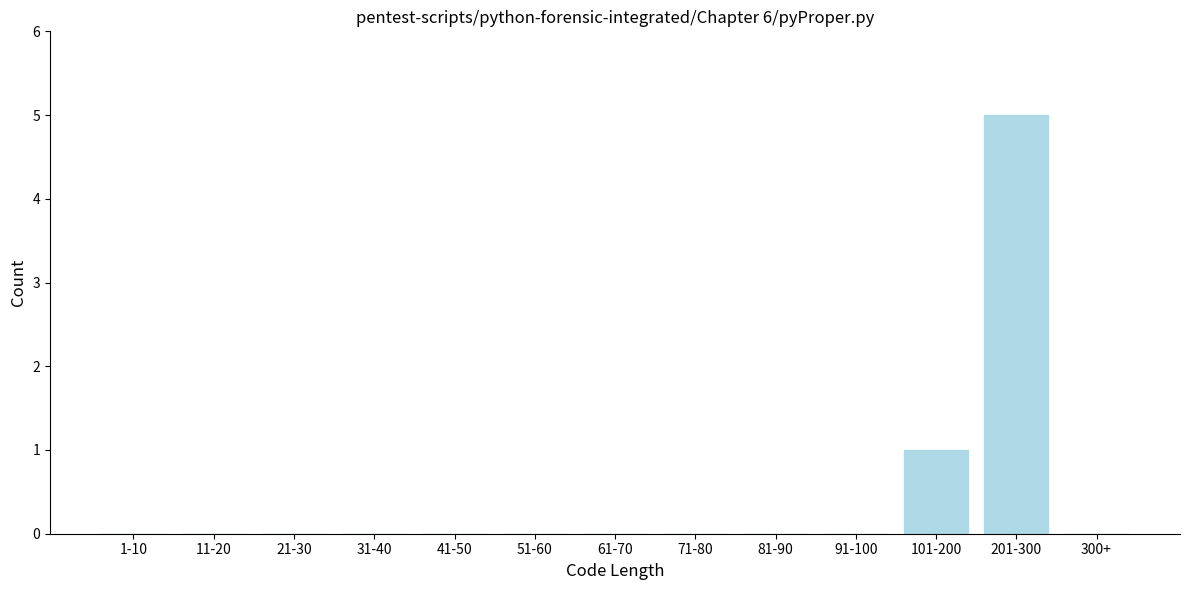

Reading right to left, list all the values displayed in this chart.

300+=0	201-300=5	101-200=1	91-100=0	81-90=0	71-80=0	61-70=0	51-60=0	41-50=0	31-40=0	21-30=0	11-20=0	1-10=0